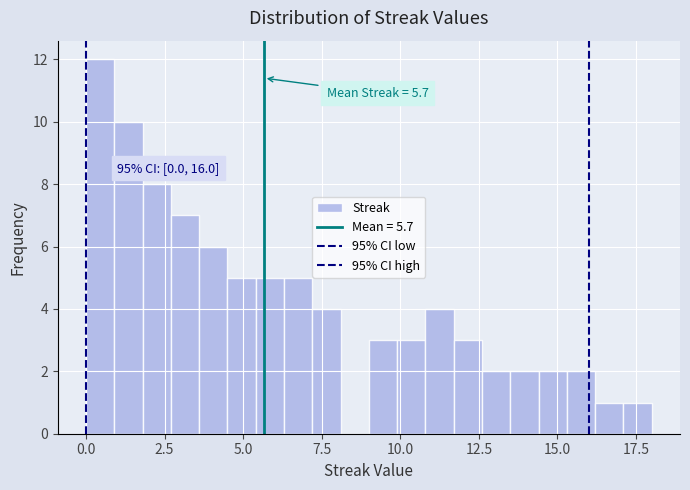

Read against the x-axis, roughly where is the centre of the tallest bar?

0.5